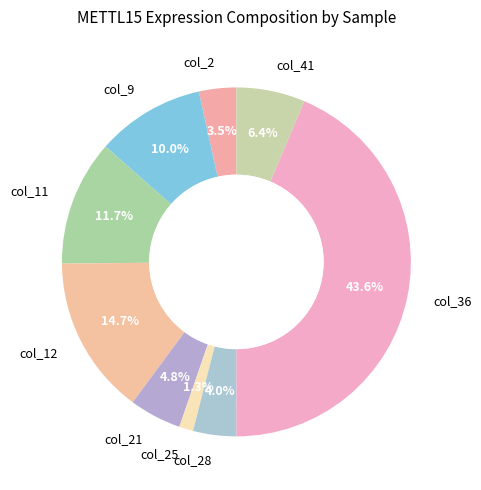

Which slice is the smallest?

col_25